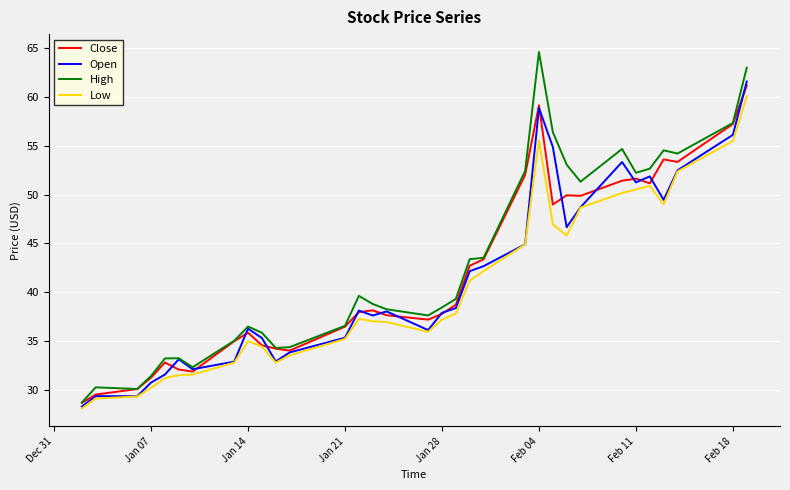

What is the average value of the Low series?

40.3